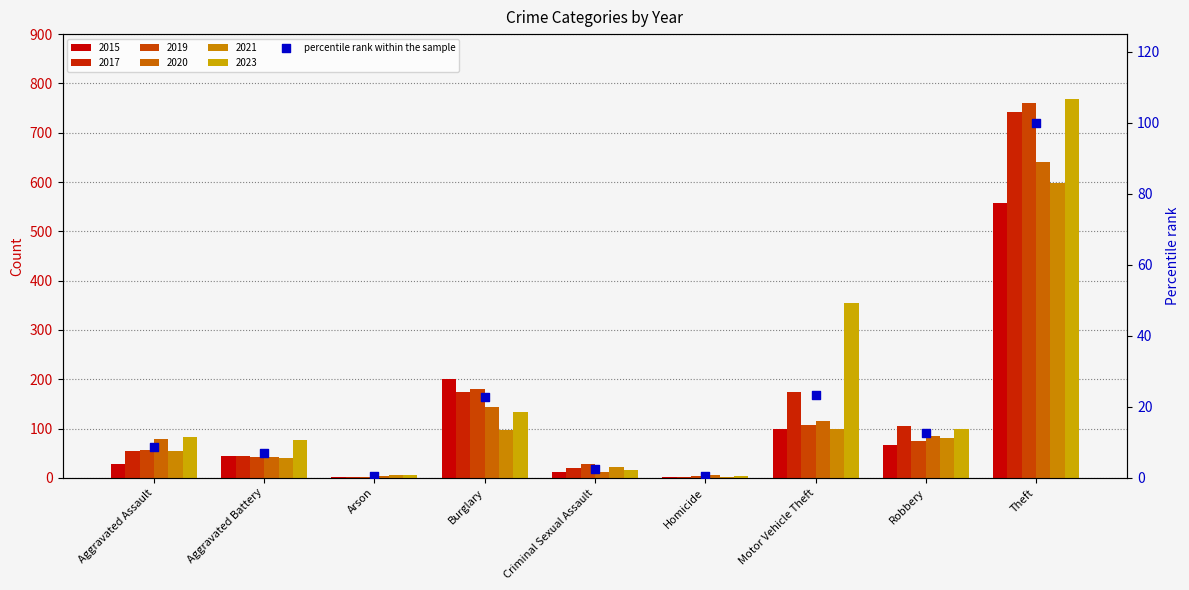

What is the ratio of the value at Robbery to the value at Aggravated Assault?

1.4